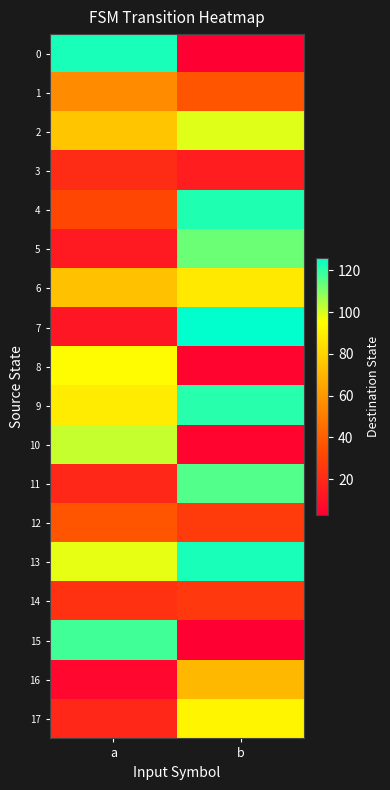

Which category has the lowest value across all series?

b